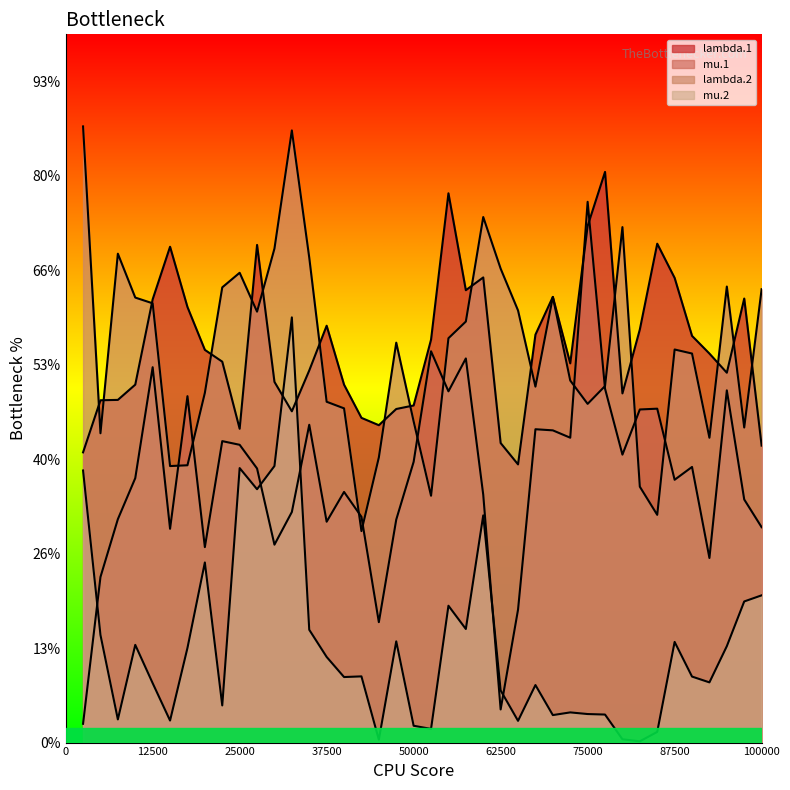

What is the approximate value of mu.2 at 36?

1.4